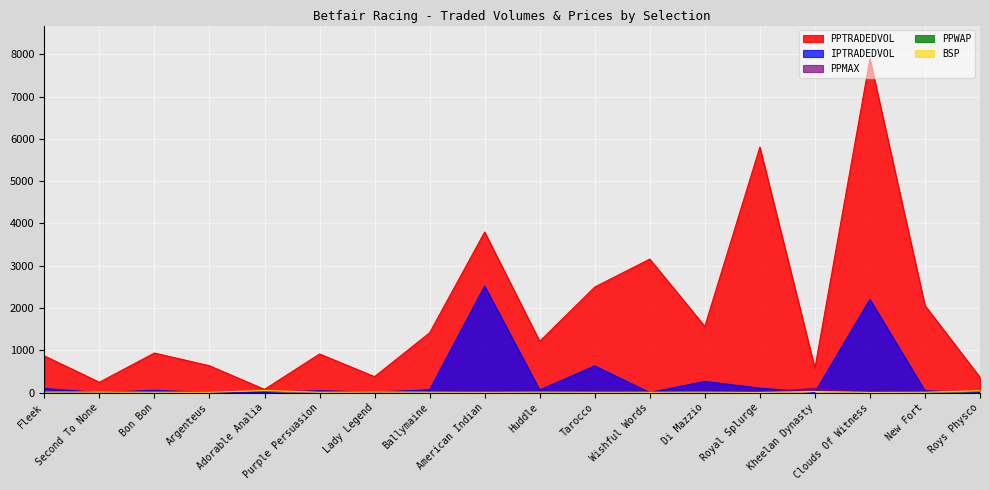

Which series has the largest range (max minus min)?

PPTRADEDVOL